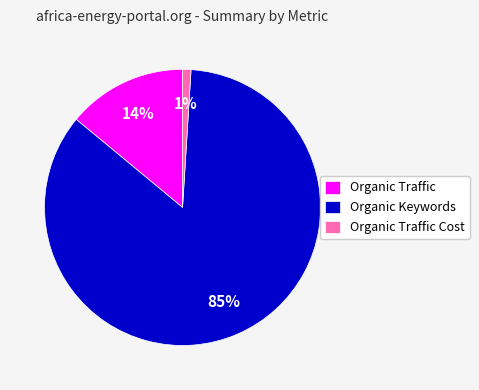

Combined, do Organic Traffic Cost and Organic Traffic account for over 50%?

No